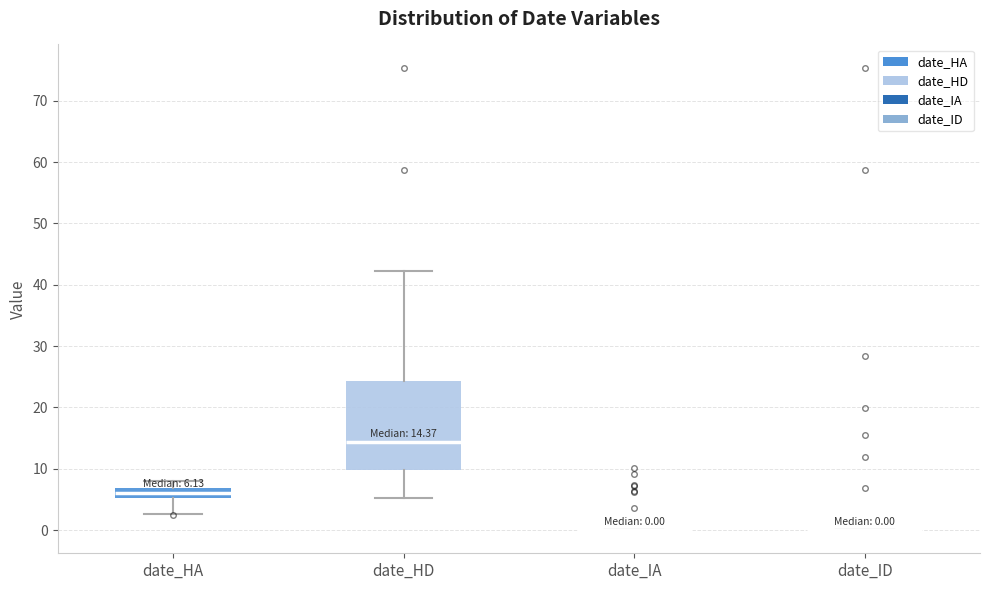

Which box is the tallest, from its lower edge to its upper edge?

date_HD